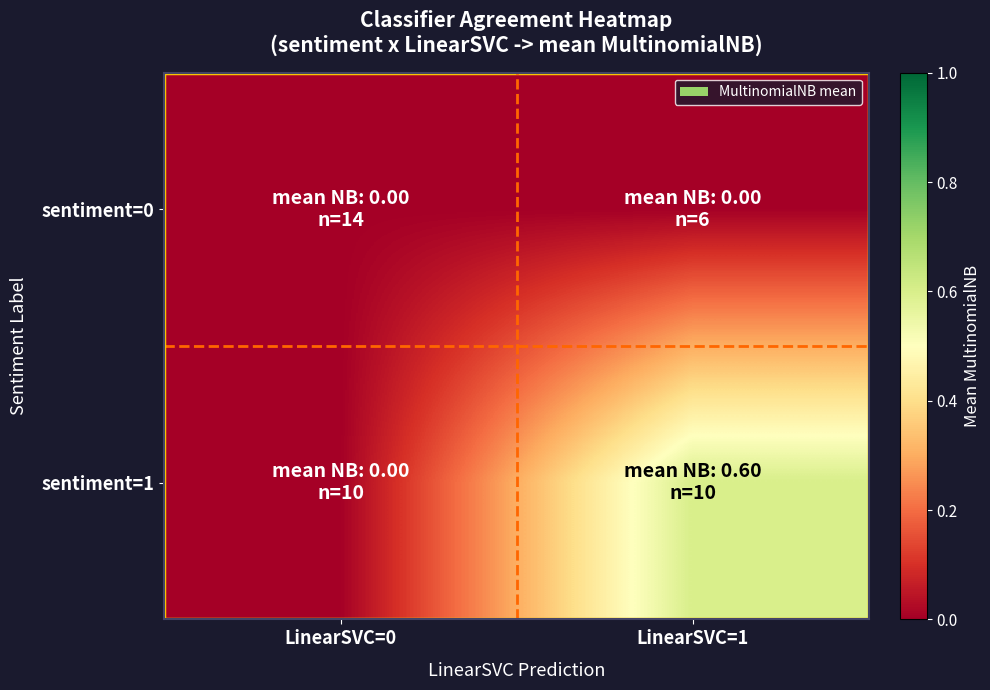

Between LinearSVC=0 and LinearSVC=1, which series saw the biggest shift?

sentiment=1